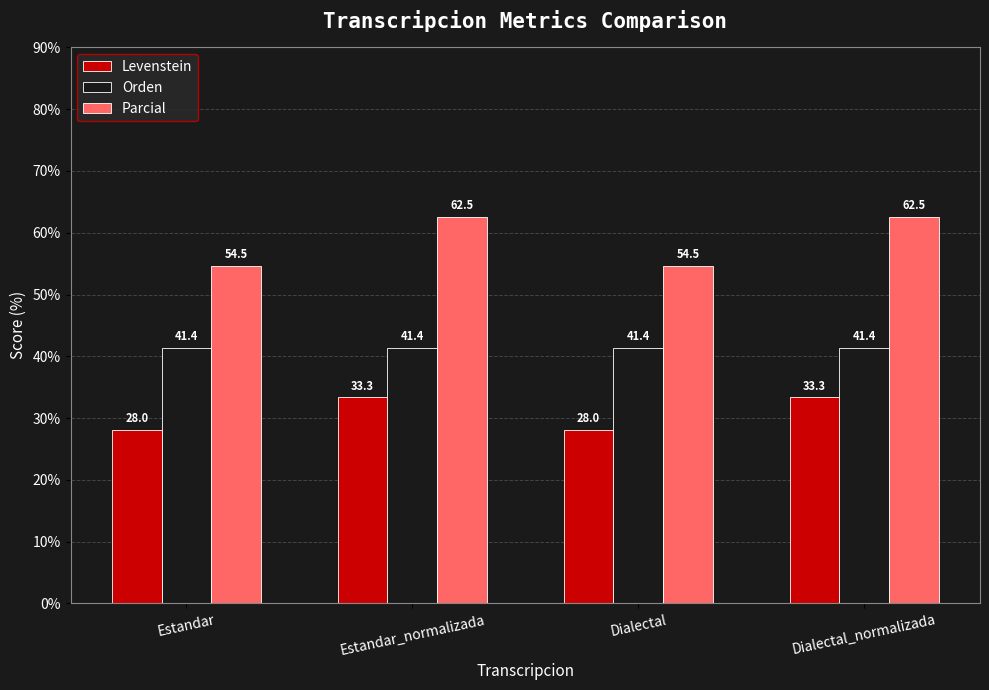

At how many categories does at least one series exceed 42?

4